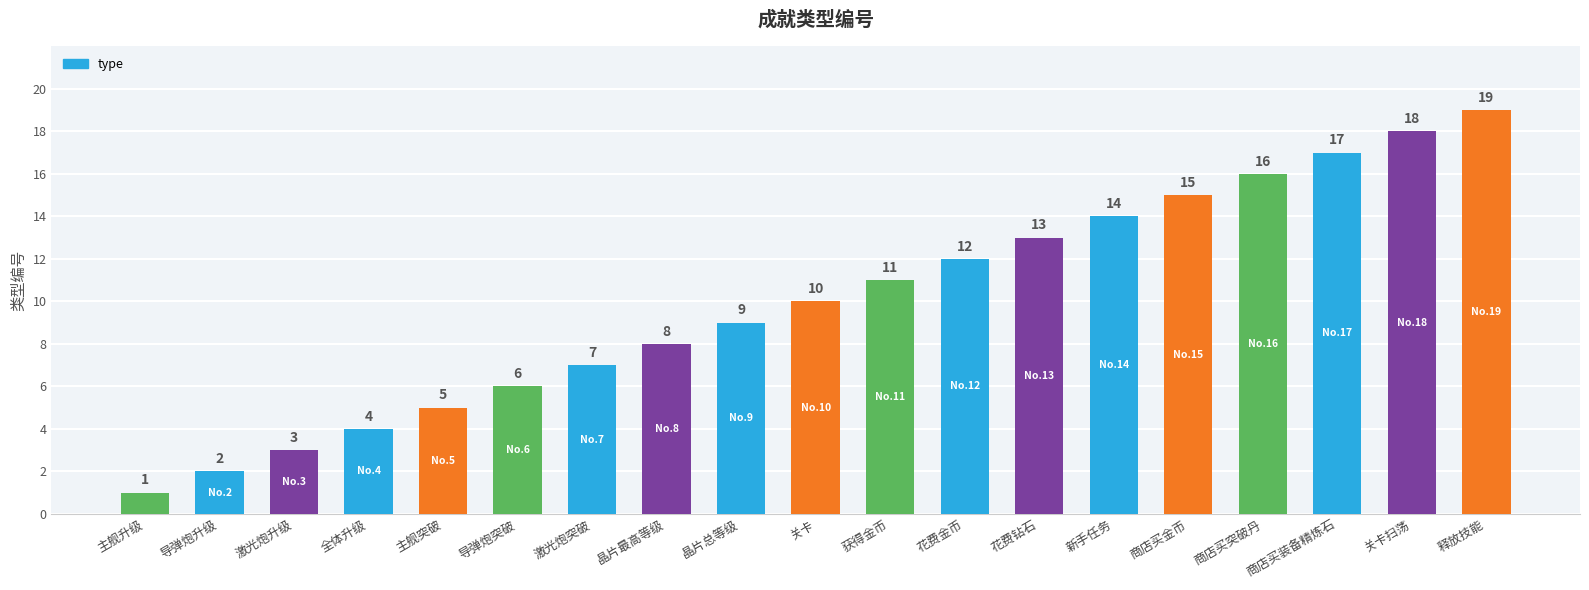

What is the approximate value at 晶片总等级, to the nearest 5?

10